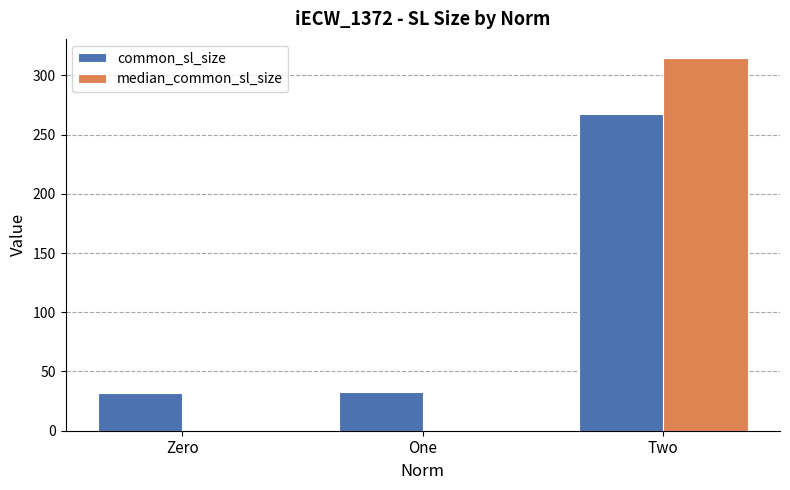

Read the common_sl_size value at Two.

267.5